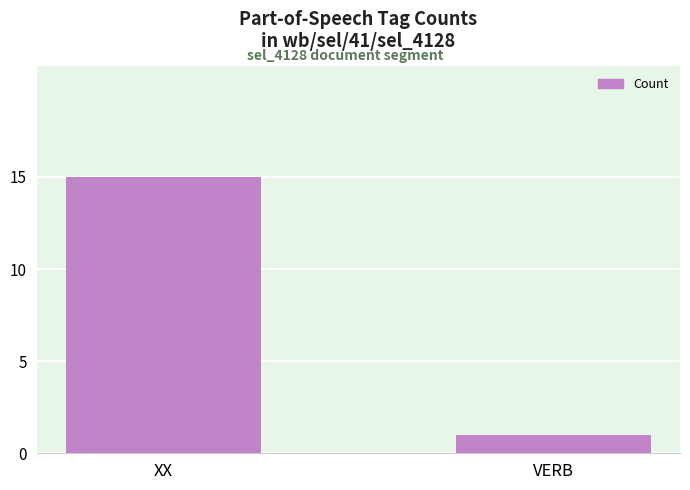

How many data points are less than 15?

1